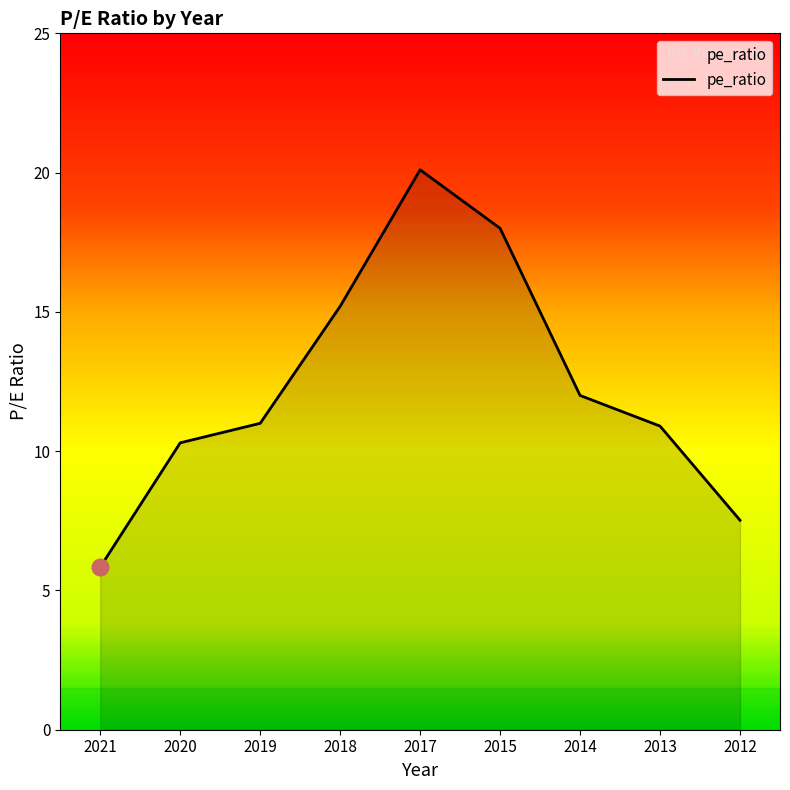

What is the difference between the values at 2015 and 2021?

12.2